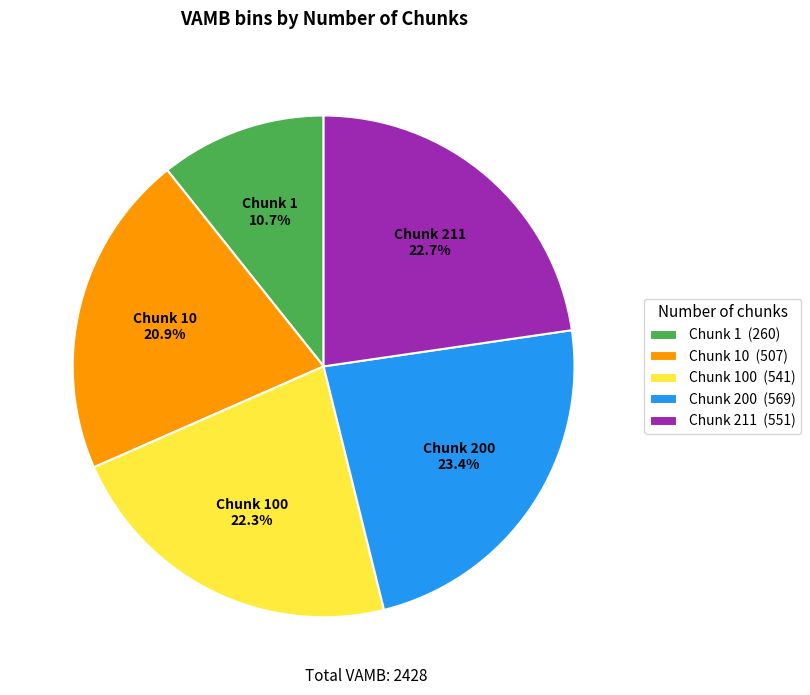

Is the sum of Chunk 200 and Chunk 100 greater than half?

No